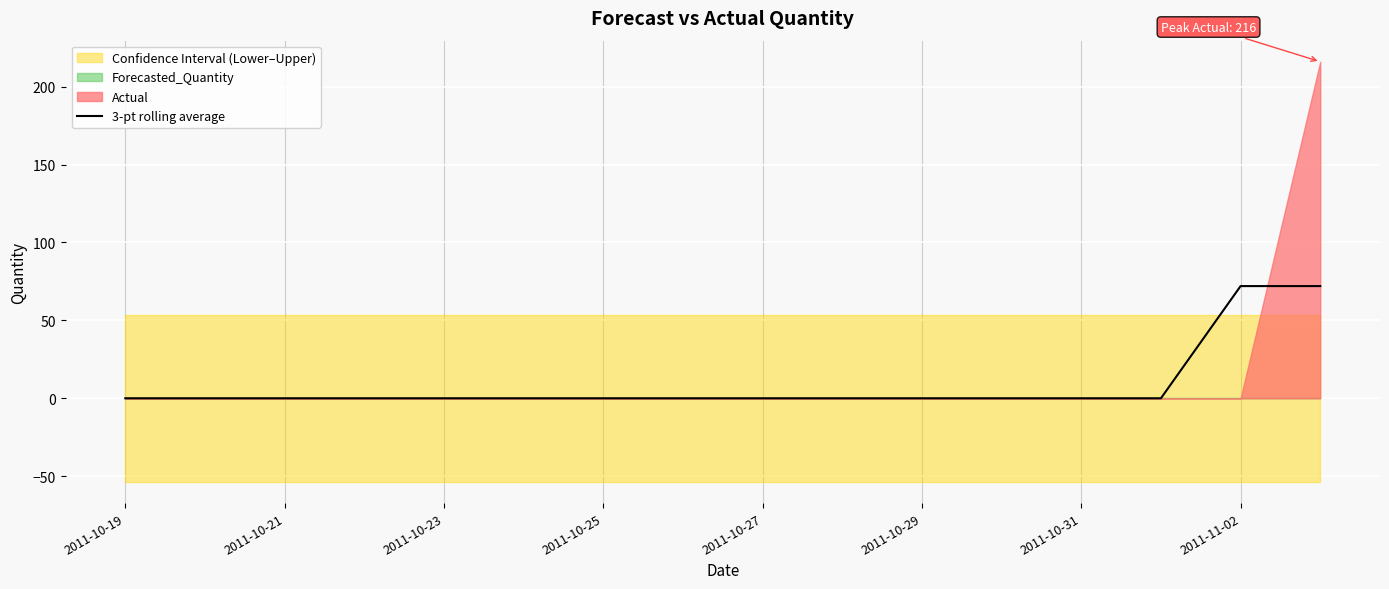

How many data points are above 0?

2